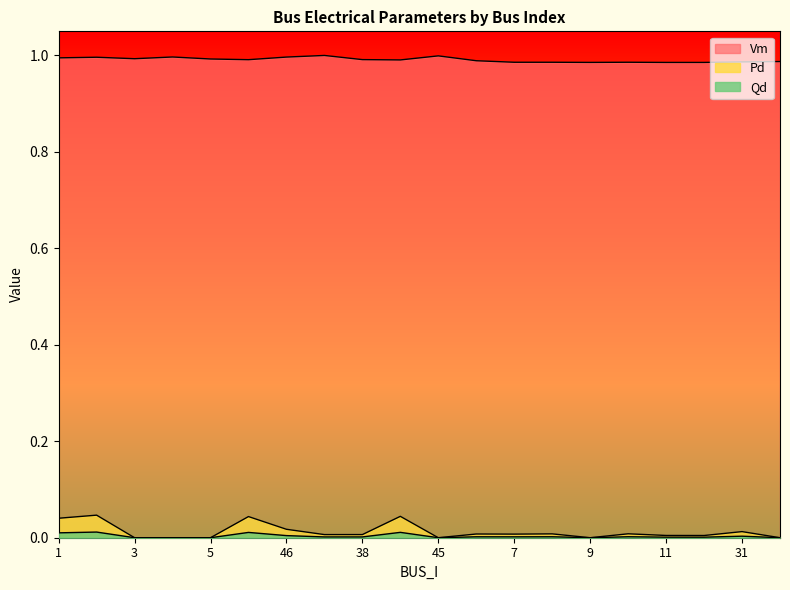

At which category does Qd reach its first local valley?

44